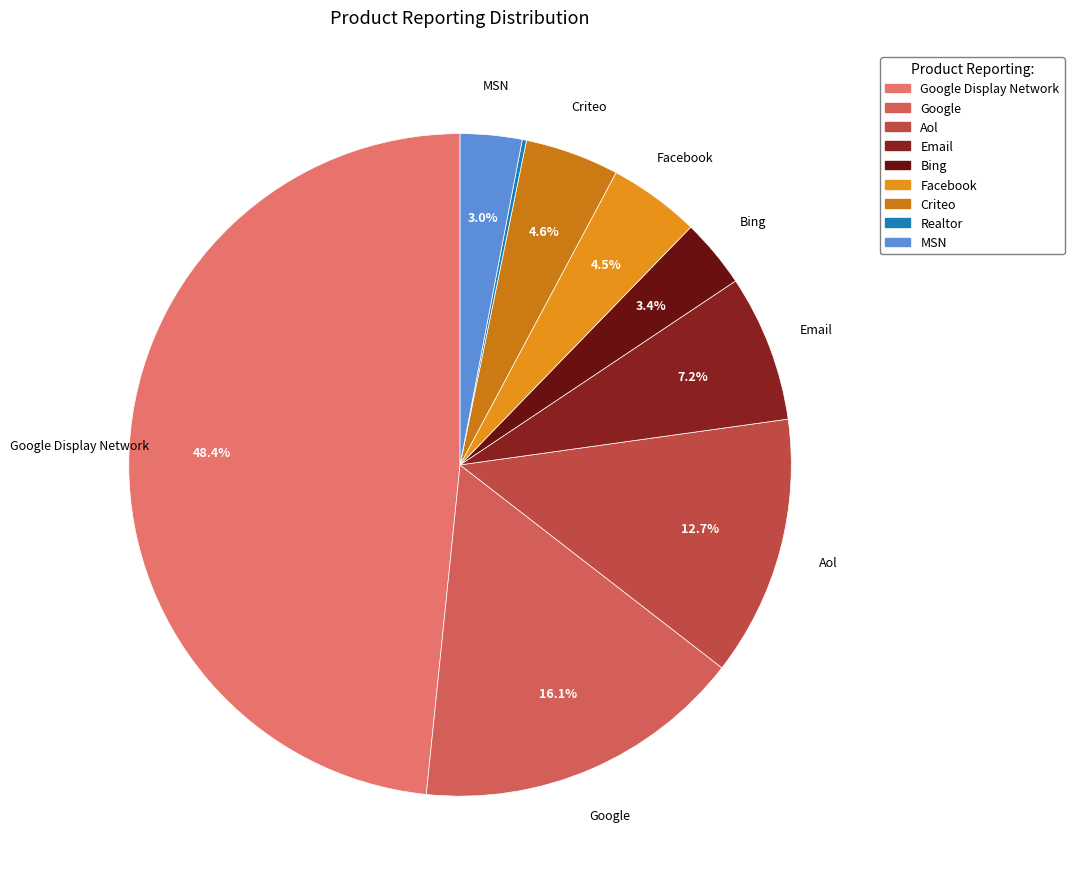

Is there any slice that represents more than half of the pie?

No